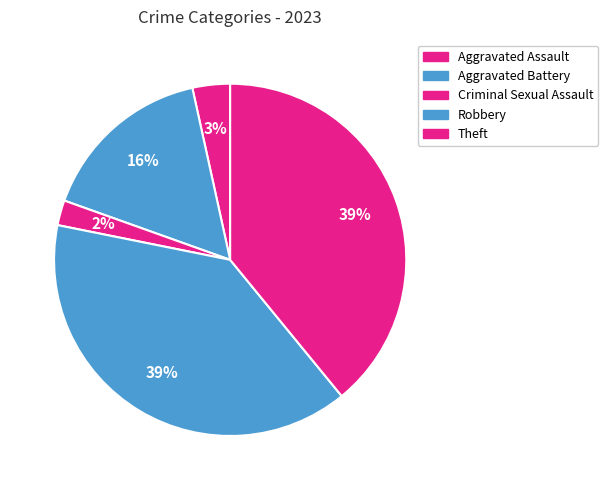

How many segments does this pie chart have?

5